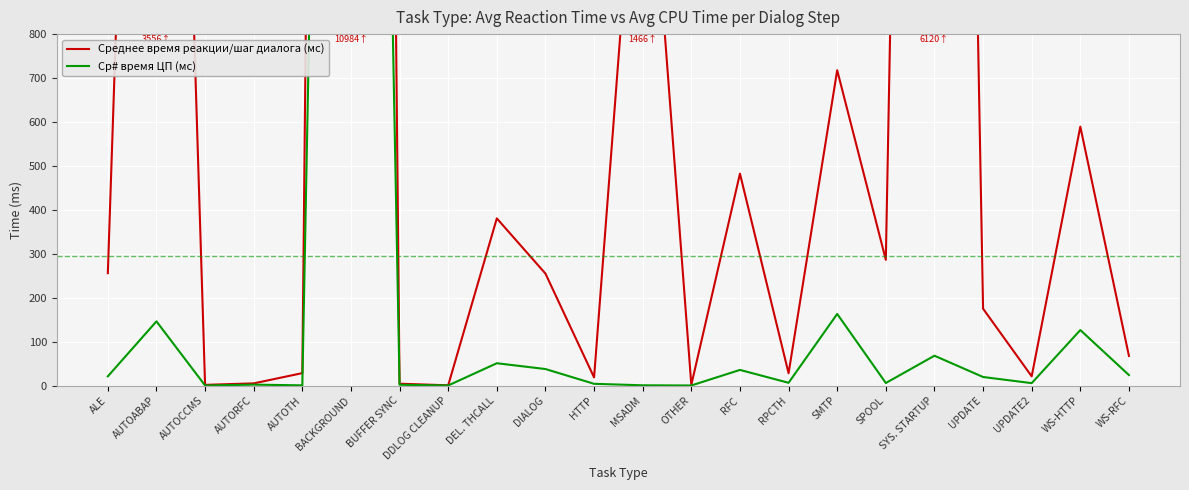

What position from the left is DDLOG CLEANUP?

8